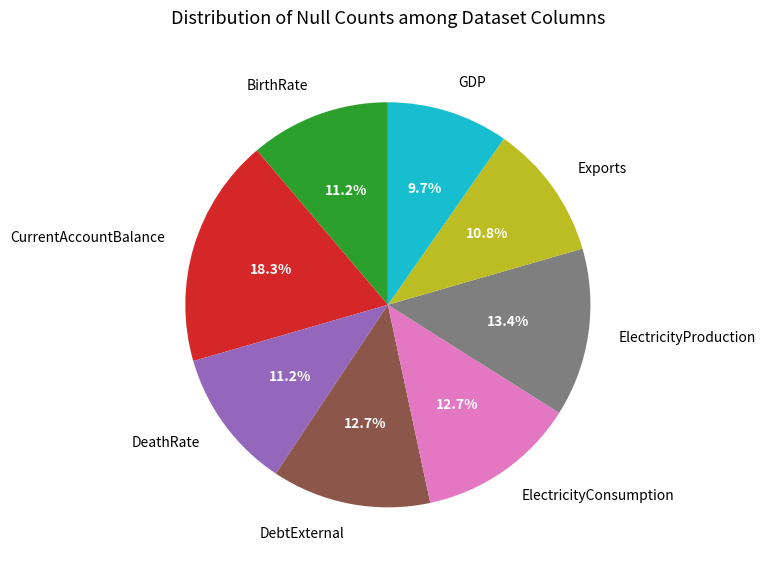

Is the sum of DebtExternal and CurrentAccountBalance greater than half?

No